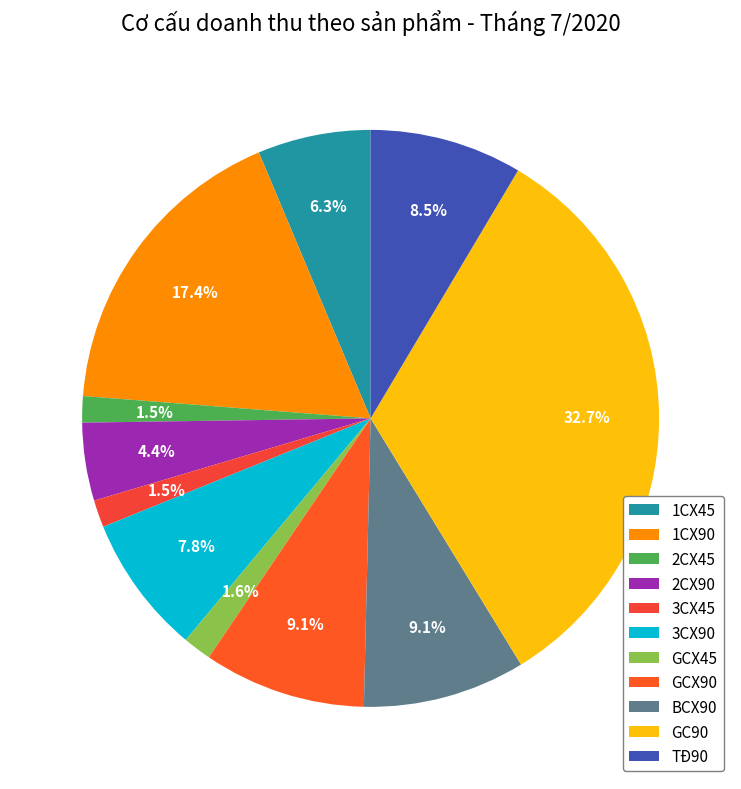

Is 3CX90 the majority of the pie?

No